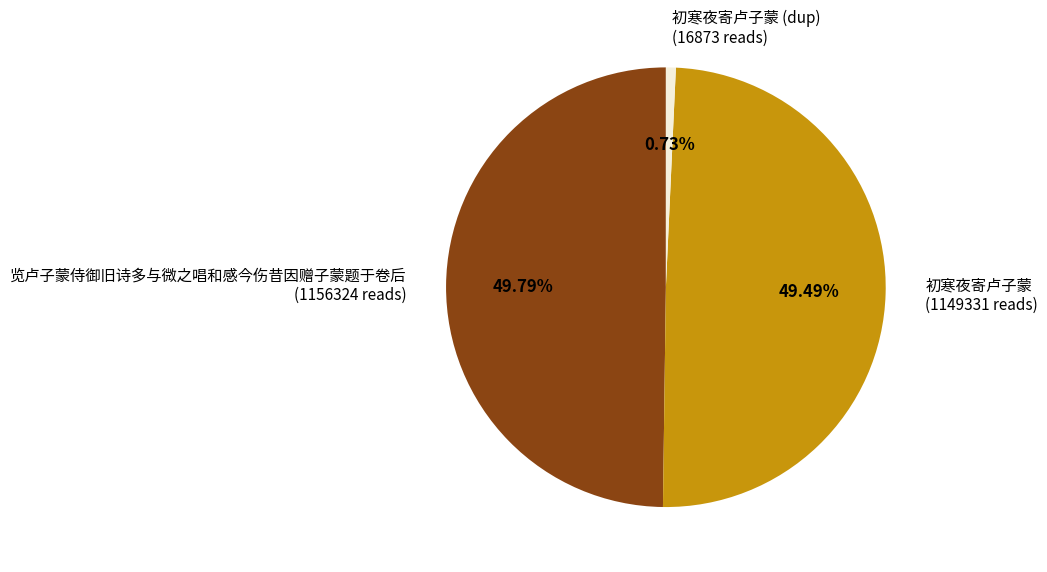

What is the ratio of the value at 览卢子蒙侍御旧诗多与微之唱和感今伤昔因赠子蒙题于卷后 (1156324 reads) to the value at 初寒夜寄卢子蒙 (1149331 reads)?

1.0